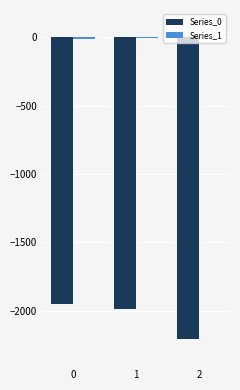

The value of Series_0 at 0 is -1955. True or false?

True